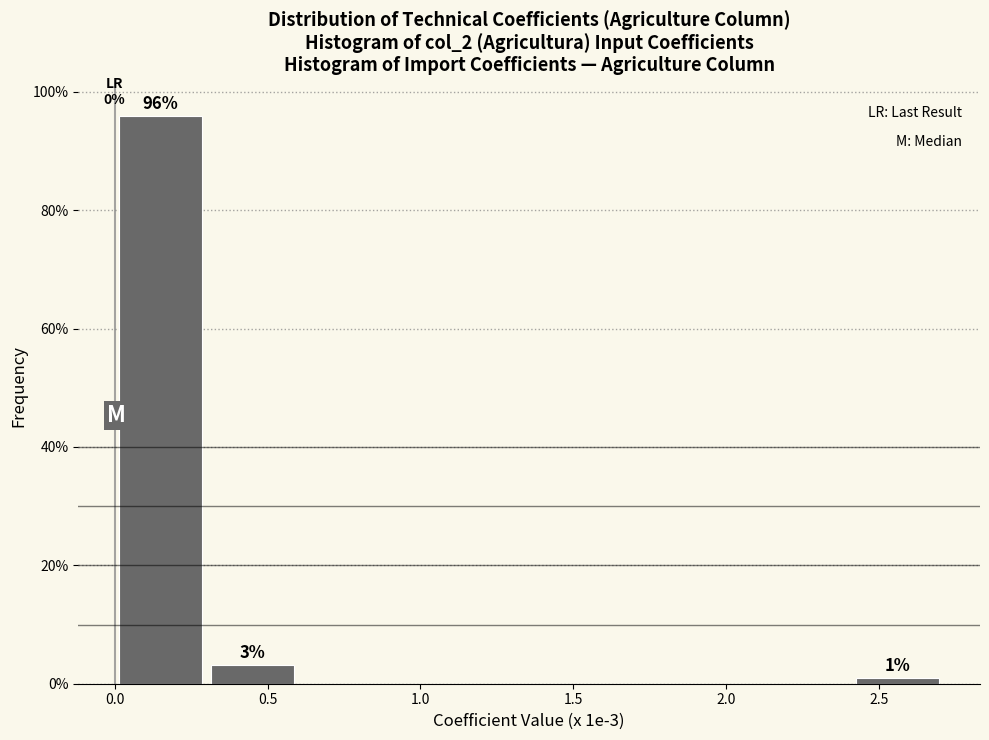

Which range on the x-axis has the tallest bar?

0.0 to 0.3